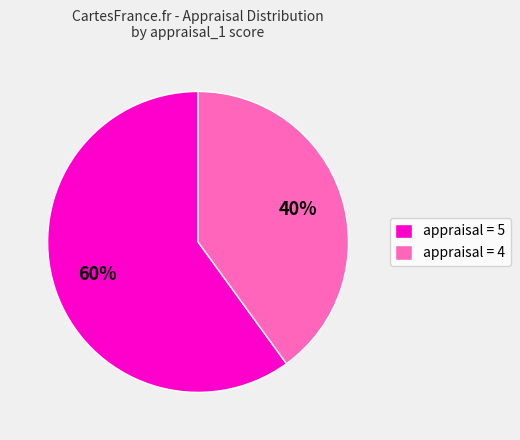

Does any single category account for the majority?

Yes